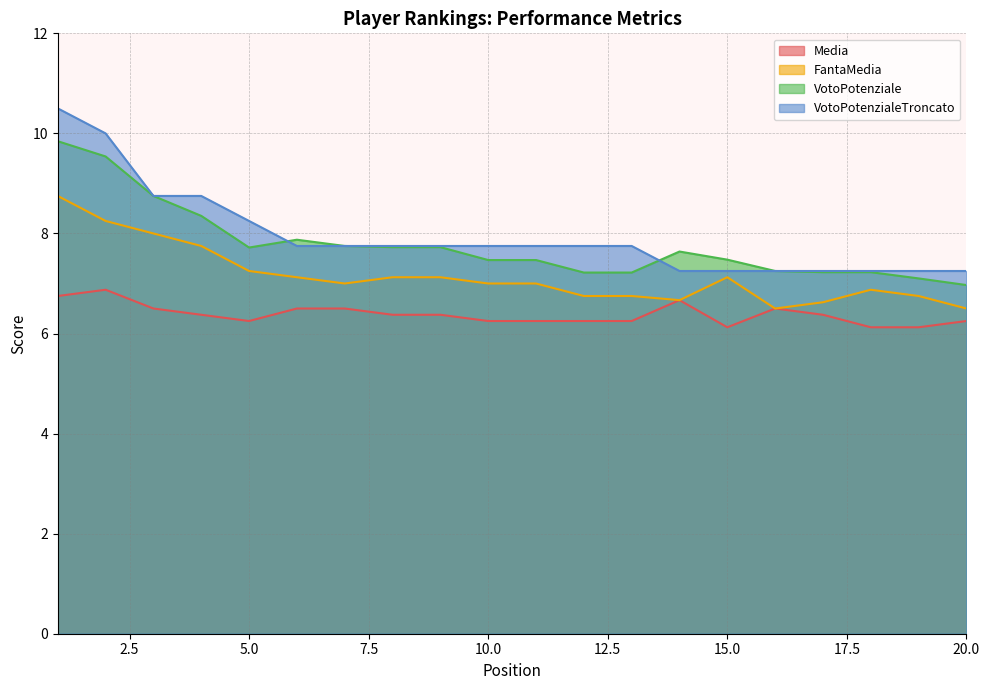

Between which two adjacent categories do VotoPotenziale and VotoPotenzialeTroncato first intersect?

5 and 6